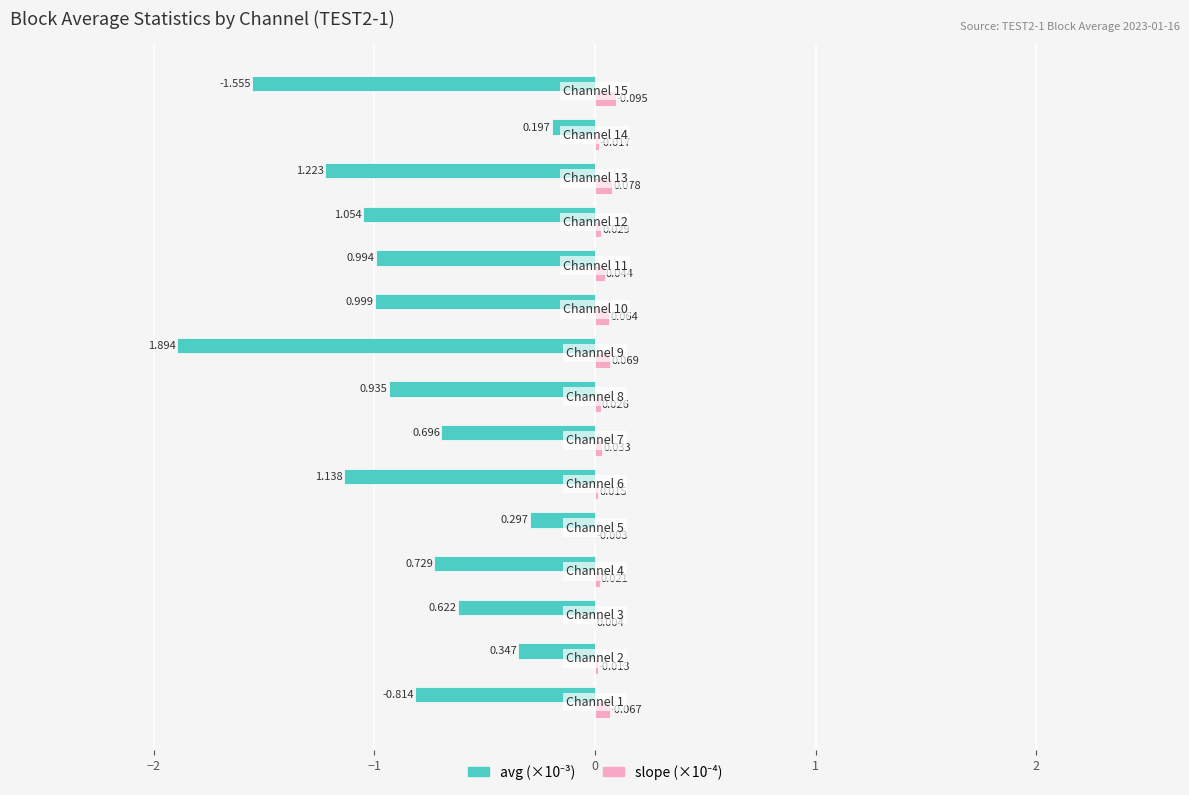

How many distinct data groups are displayed?

2